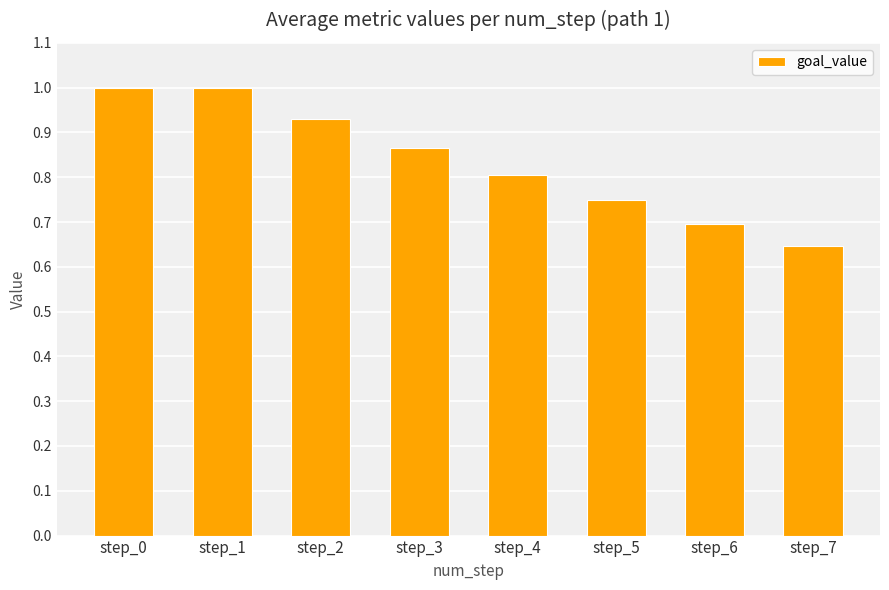

Count the number of data series in this chart.

1